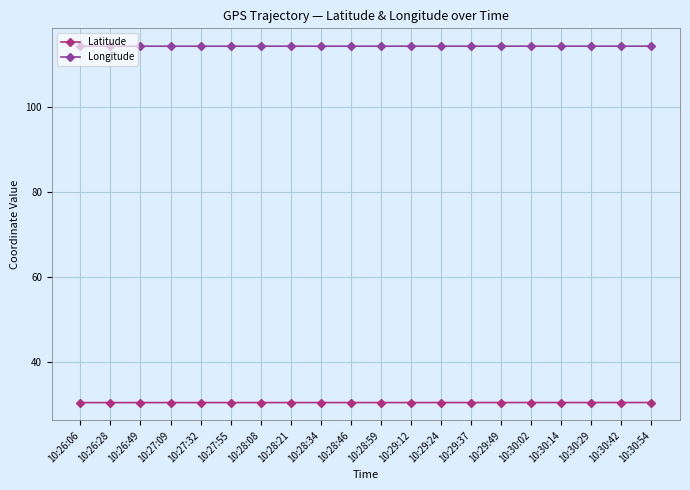

True or false: Longitude and Latitude intersect in this chart.

False